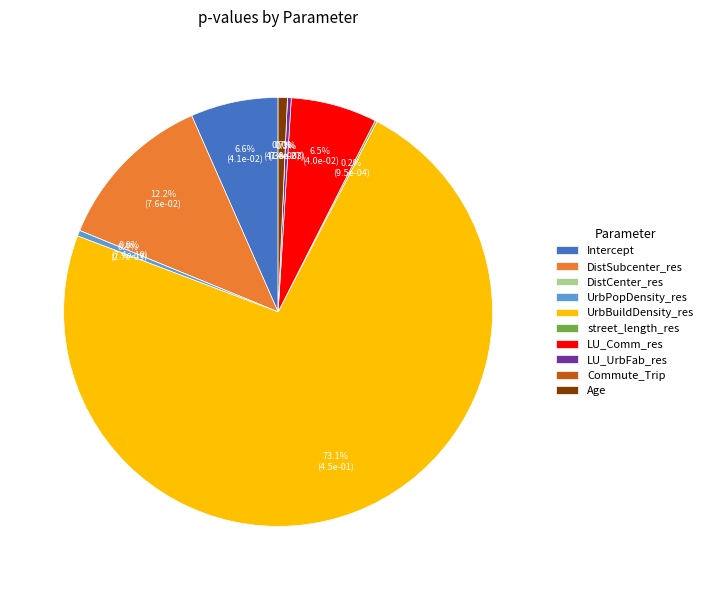

What is the smallest slice in the pie chart?

Commute_Trip